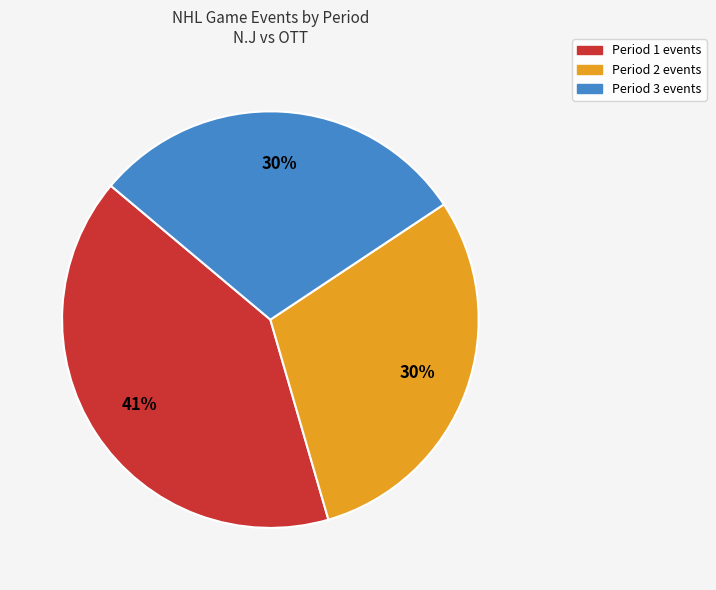

To the nearest percent, what portion does Period 1 represent?

41%